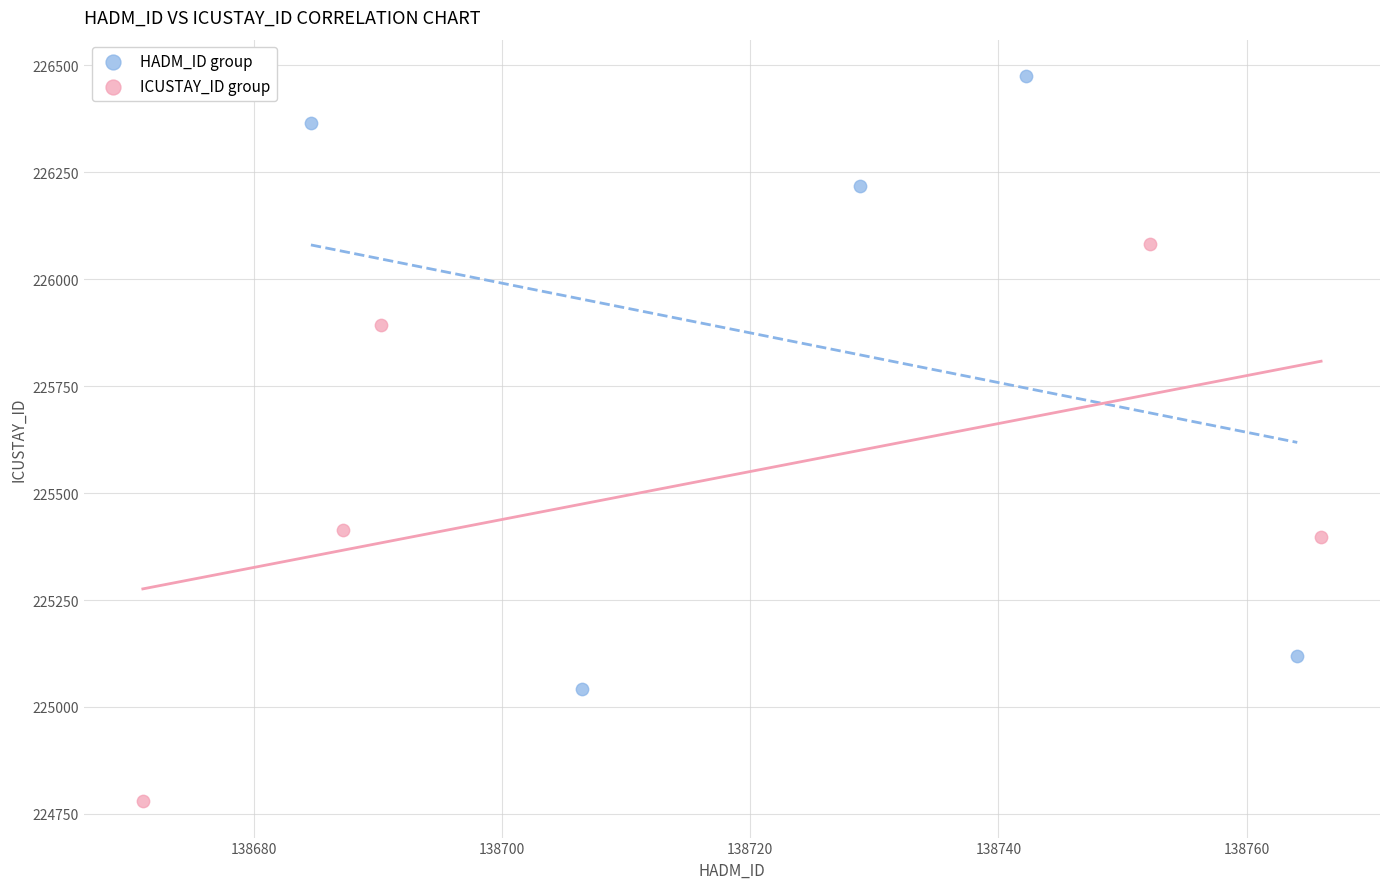

Which series has the largest Y range (max minus min)?

HADM_ID group